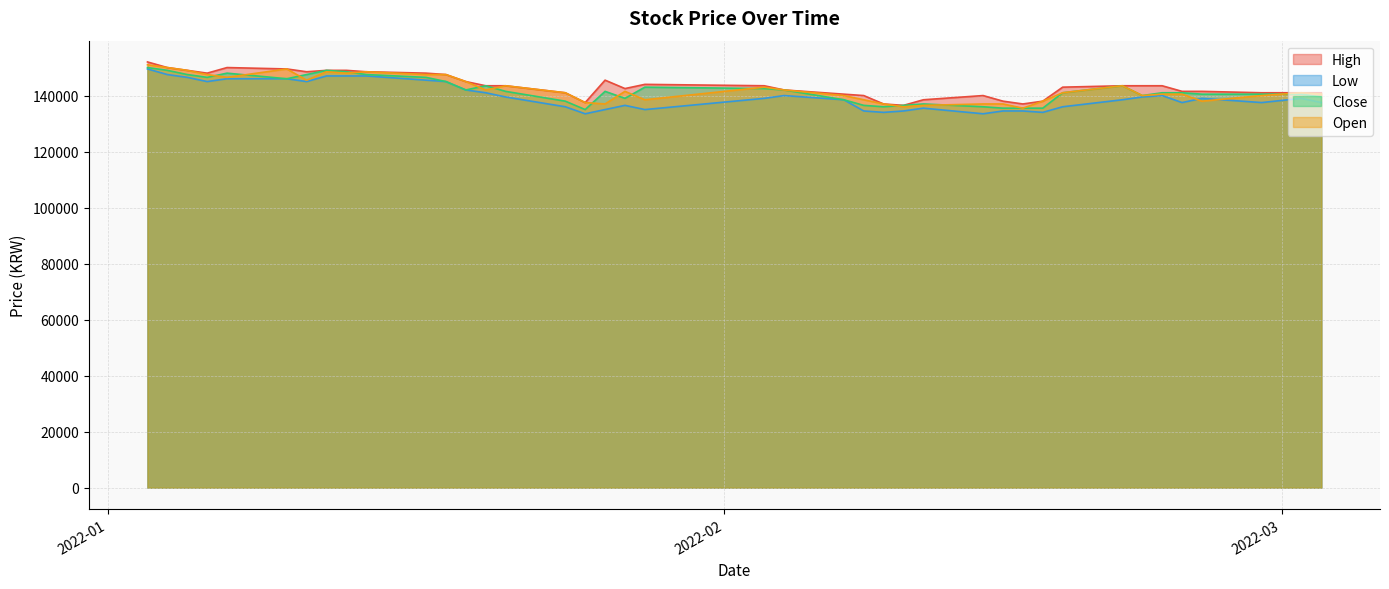

What value does the Low series have at 2022-02-04, to the nearest 100?

140000